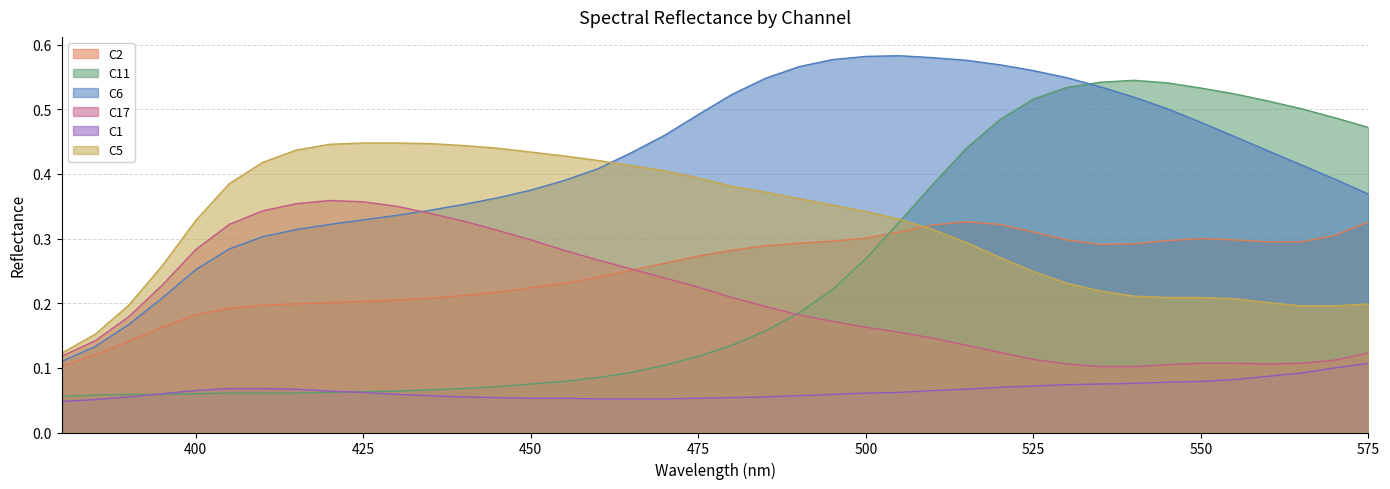

What is the difference between the second highest and second lowest values in the C5 series?

0.3